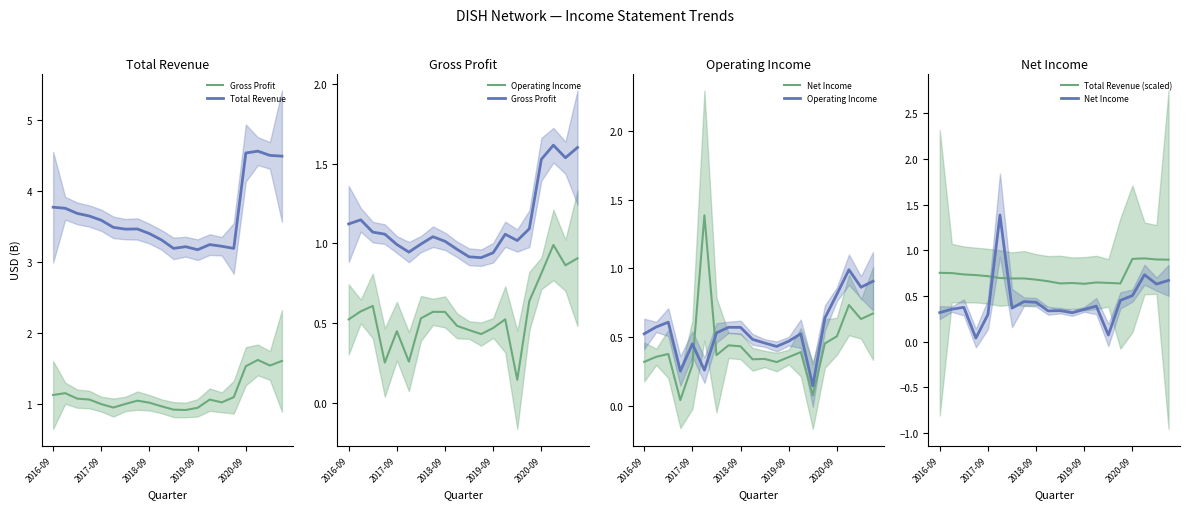

Between 12 and 19, which series saw the biggest shift?

Total Revenue